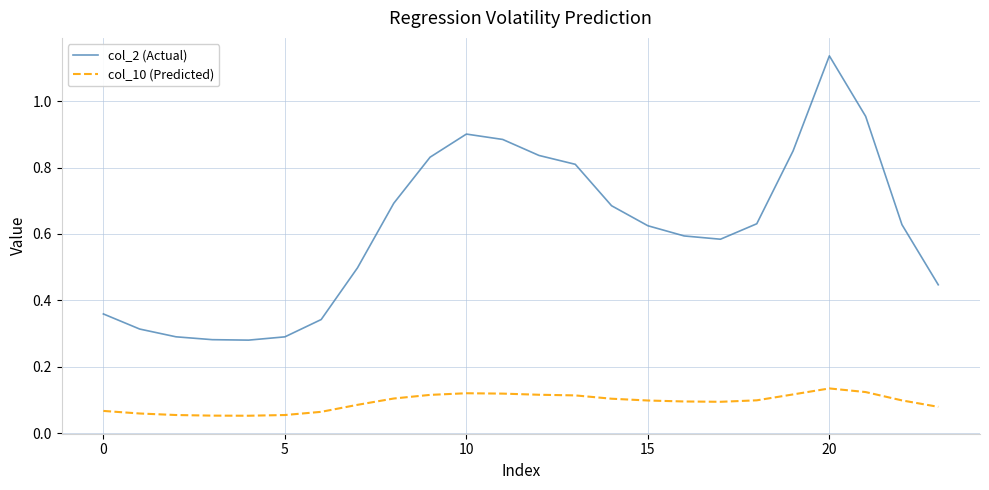

Which series has the largest range (max minus min)?

col_2 (Actual)